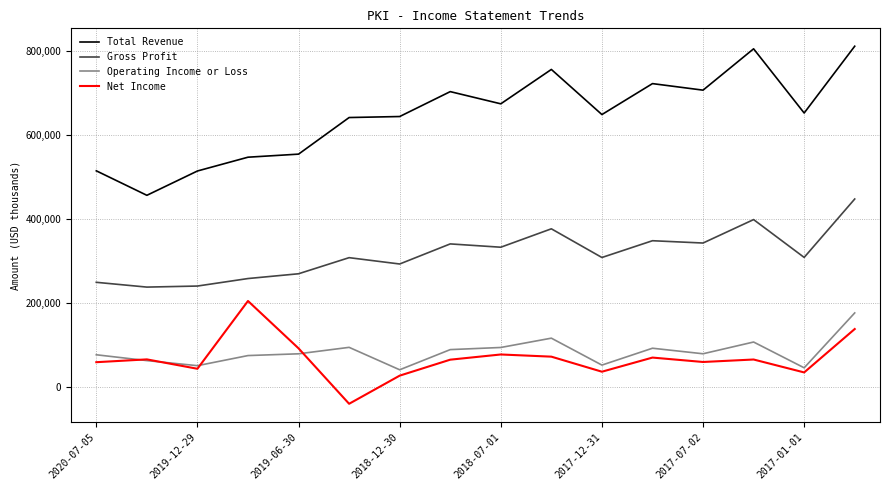

At how many categories does at least one series exceed 480771?

15